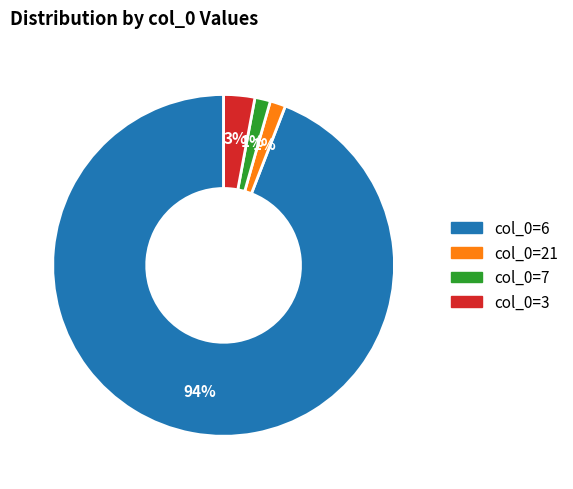

Does any single category account for the majority?

Yes